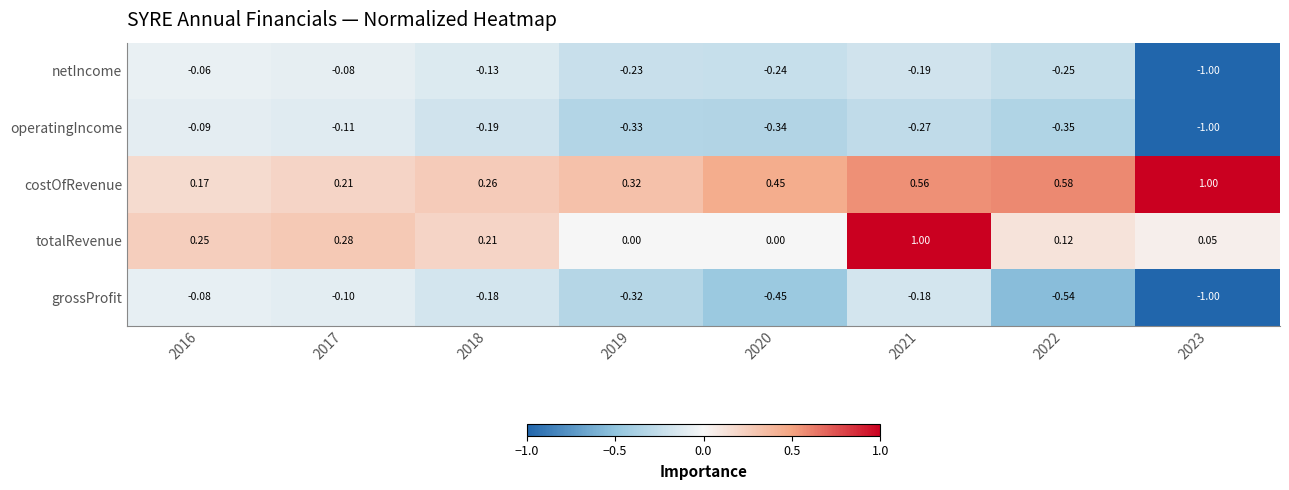

At how many categories does at least one series exceed 0?

8